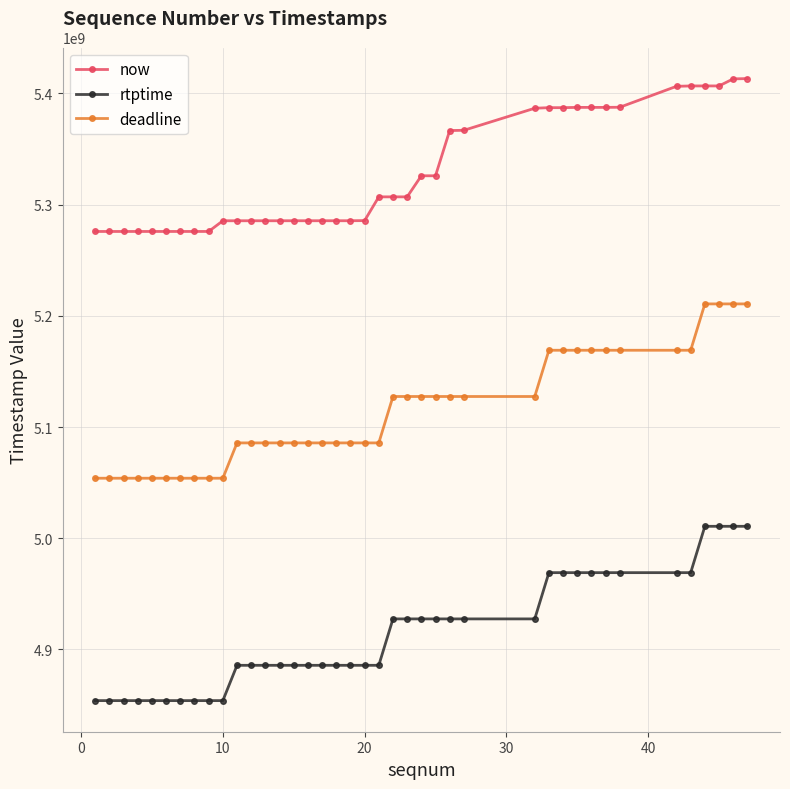

Does the chart have visible grid lines?

Yes